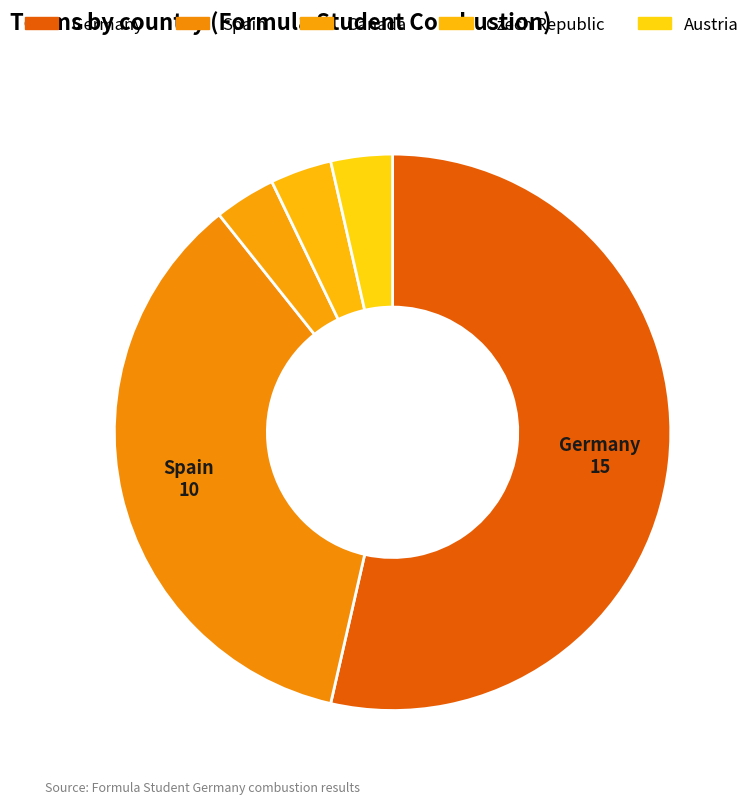

Count the number of slices in the pie.

5